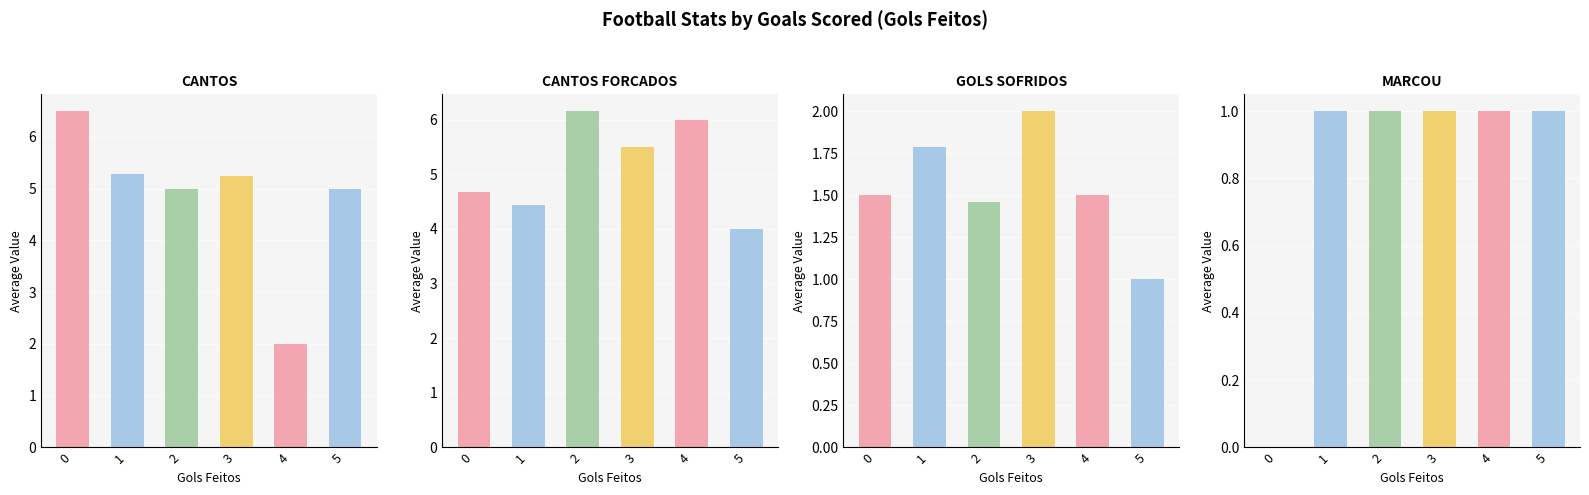

How many groups of bars are there?

6